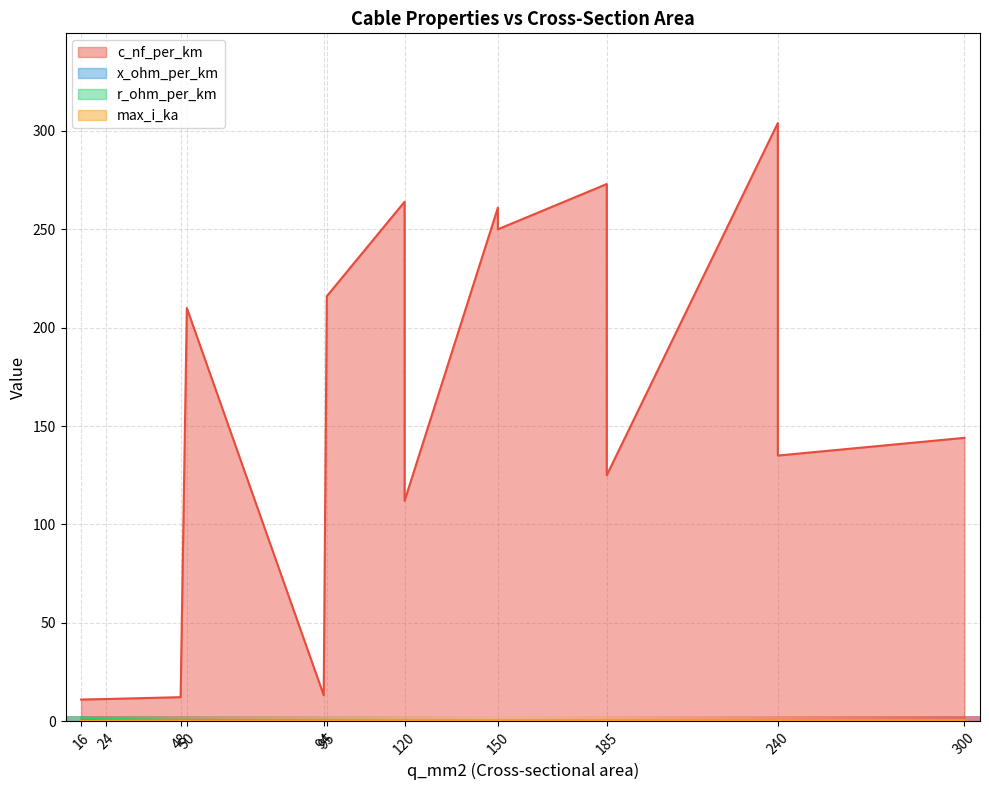

What is the total value across all series at 120?

264.5